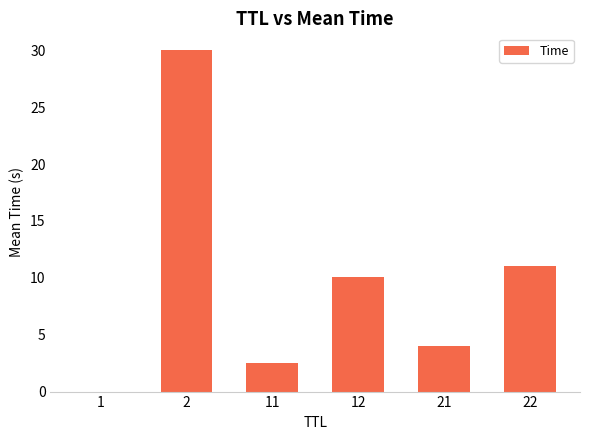

The value at 1 is 0.0. True or false?

True